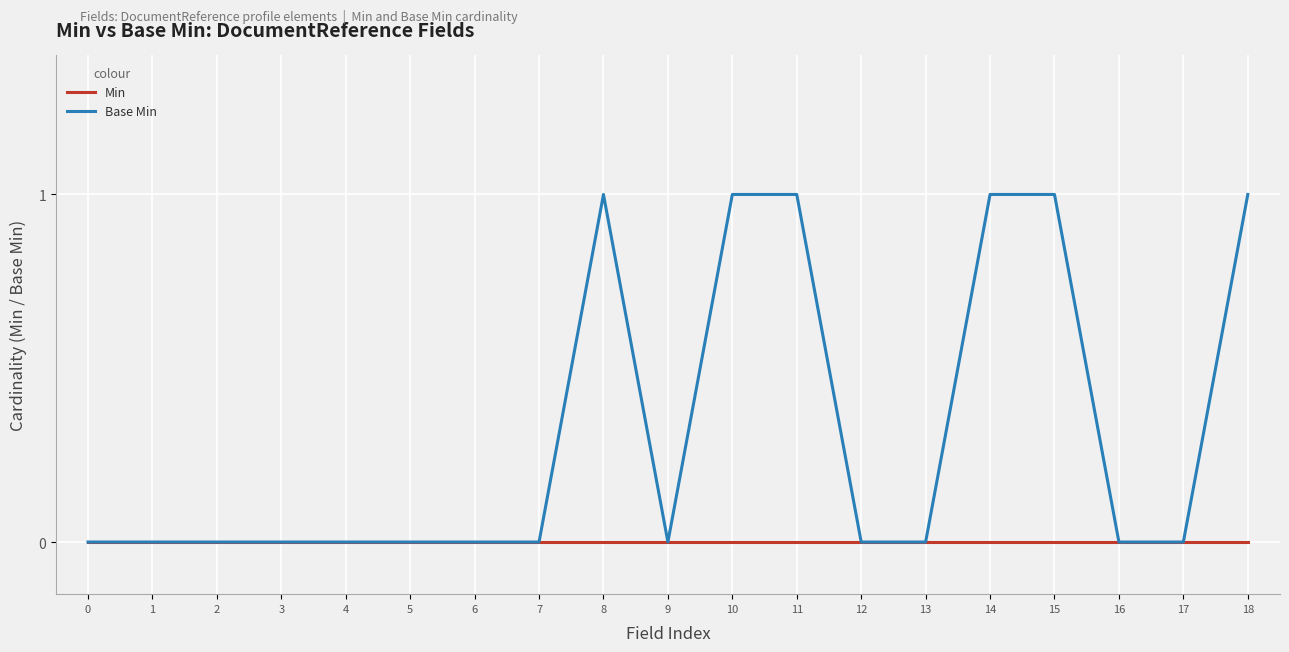

List the series in order of their overall mean, lowest first.

Min, Base Min